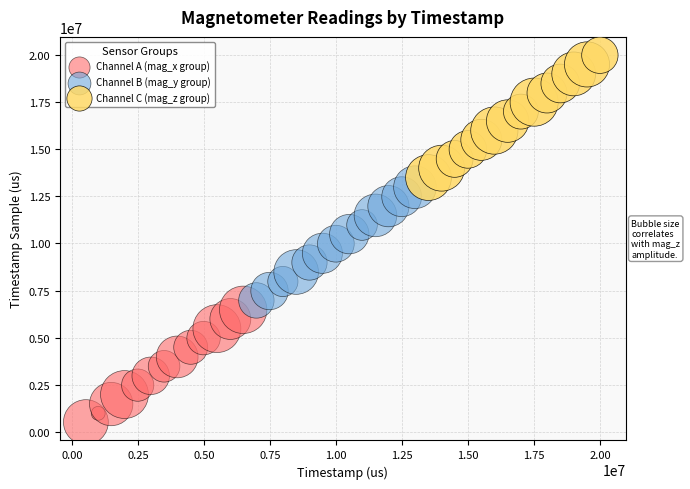

Which series has the widest spread of Y values?

Channel C (mag_z group)